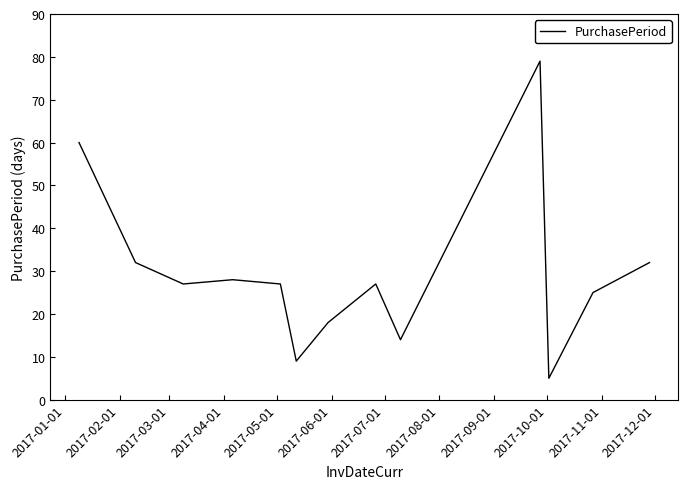

What is the difference between the maximum and minimum values?

74